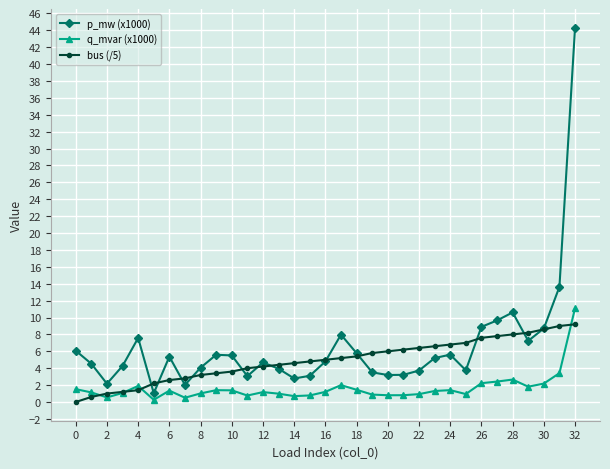

List the series in order of their overall mean, lowest first.

q_mvar (x1000), bus (/5), p_mw (x1000)